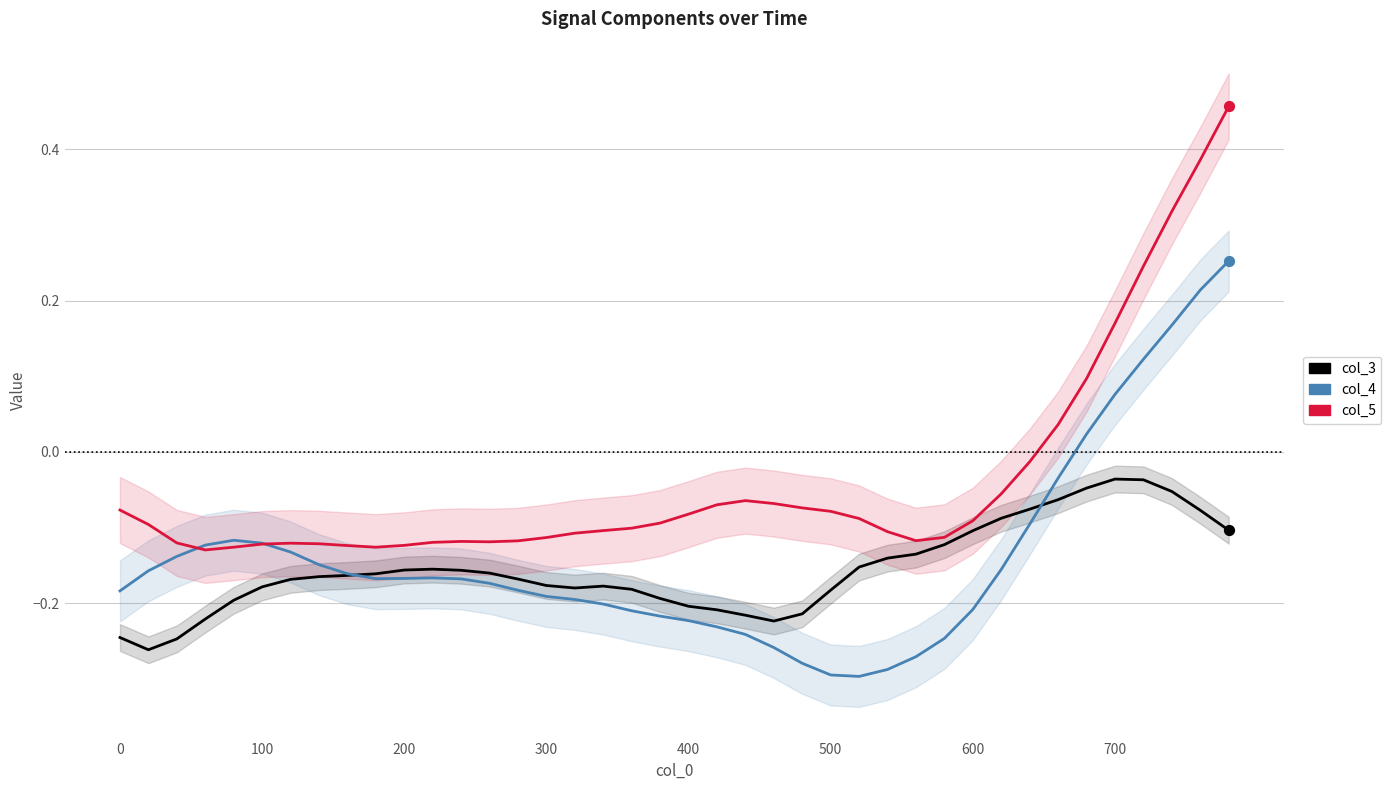

Which series reaches the maximum Y coordinate?

col_5